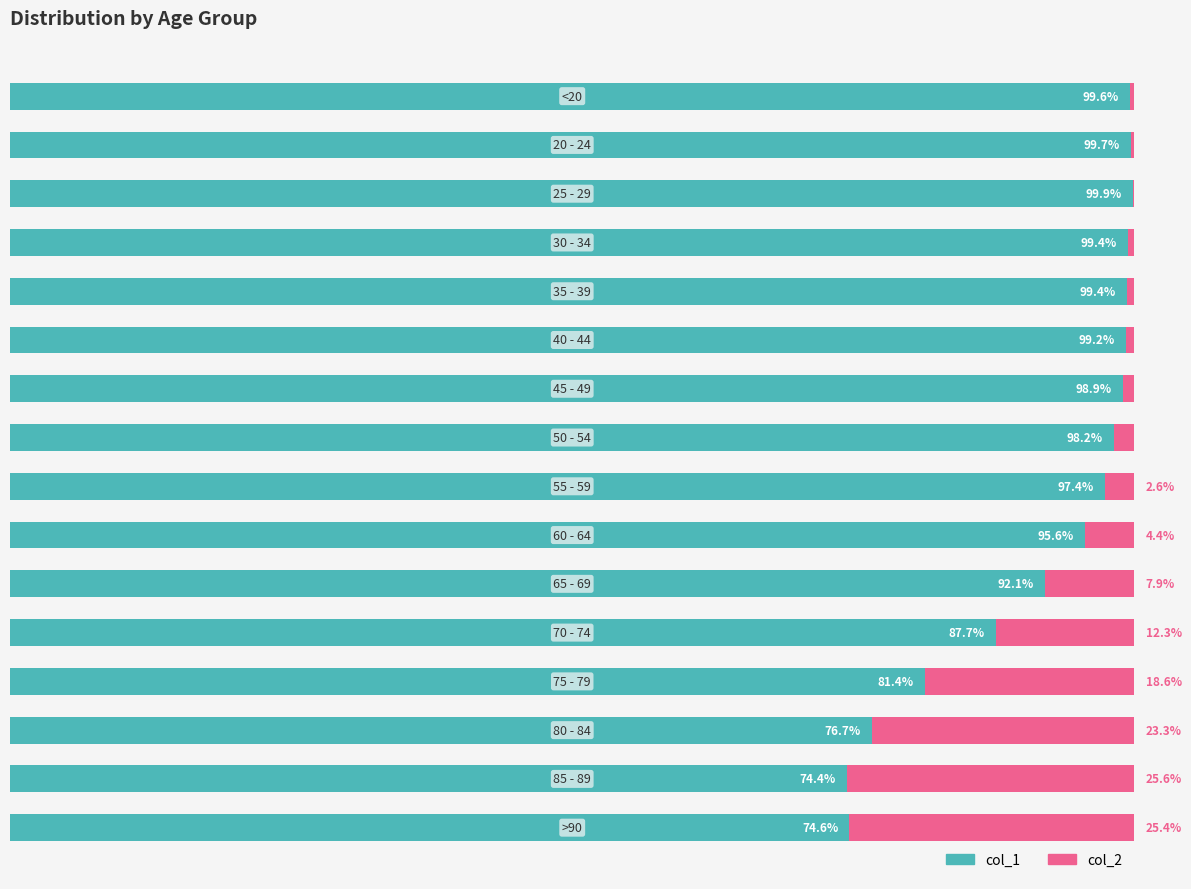

What is the value of the col_2 bar at the 7th from the left?

1.1